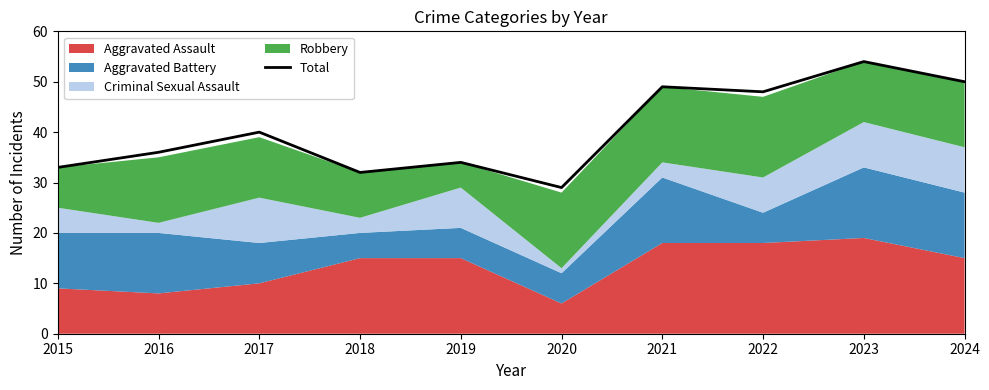

What is the difference between the second highest and minimum values?

21